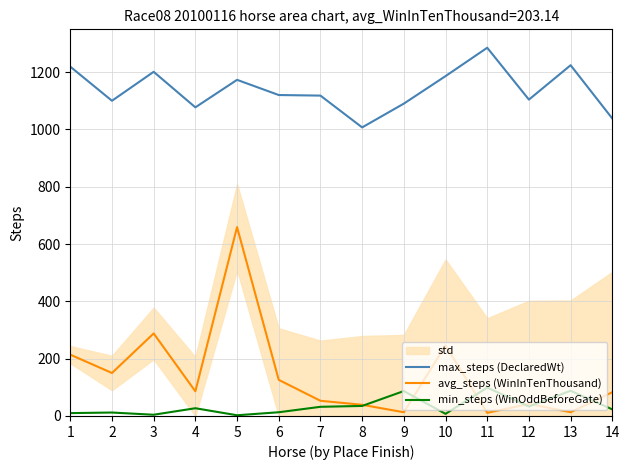

Which label corresponds to the smallest value in the chart?

5